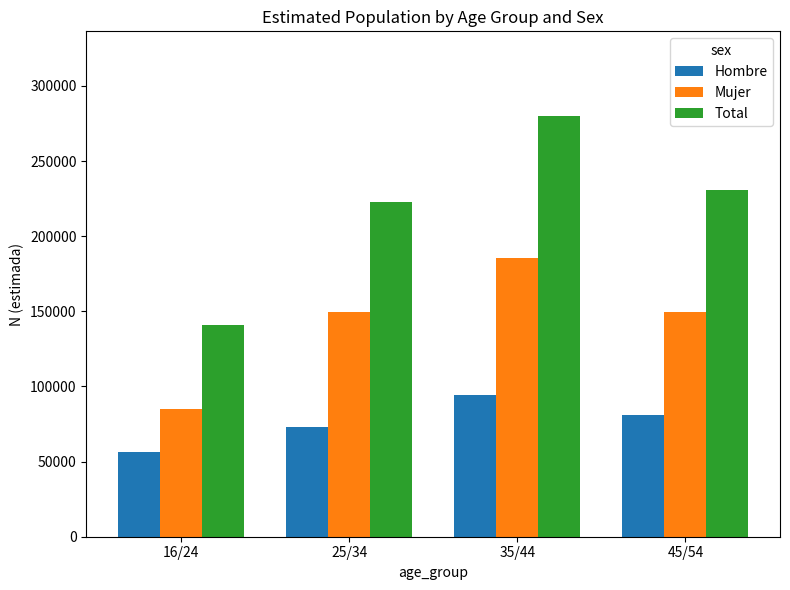

What is the average value of the Hombre series?

76171